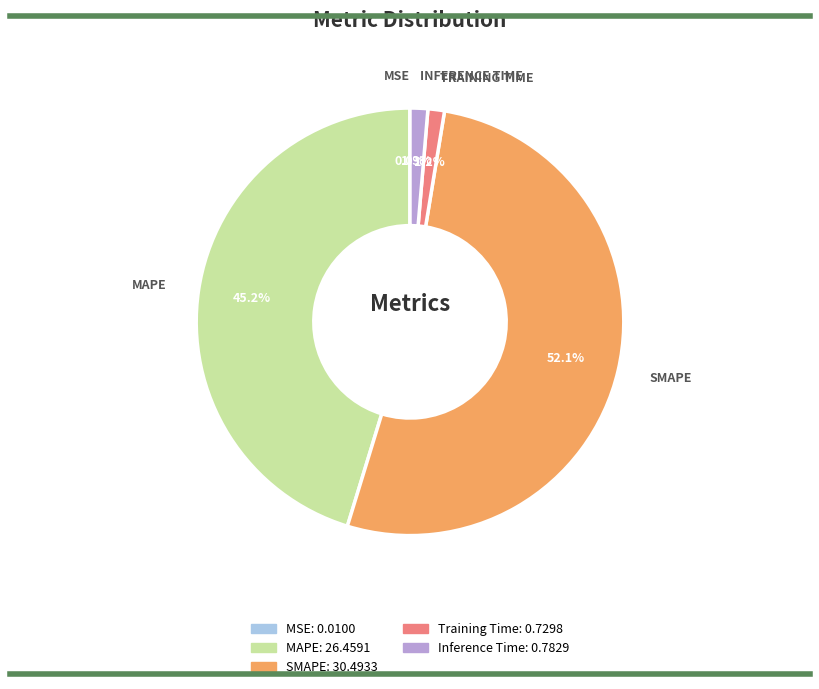

True or false: SMAPE accounts for 52% of the total.

True